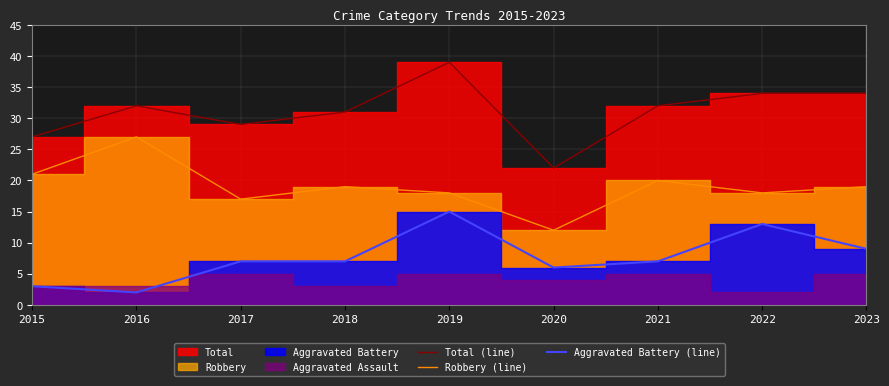

The value of Aggravated Battery (line) at 2015 is 2. True or false?

False